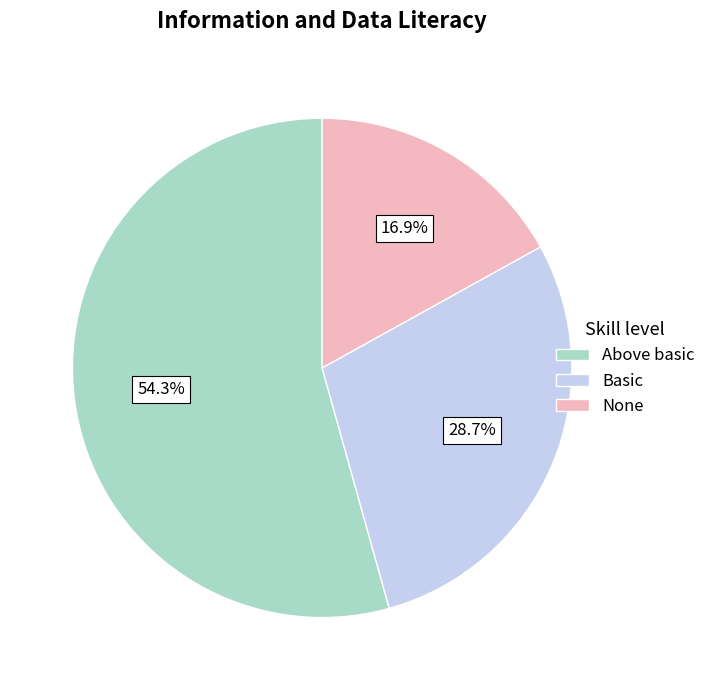

How many segments does this pie chart have?

3